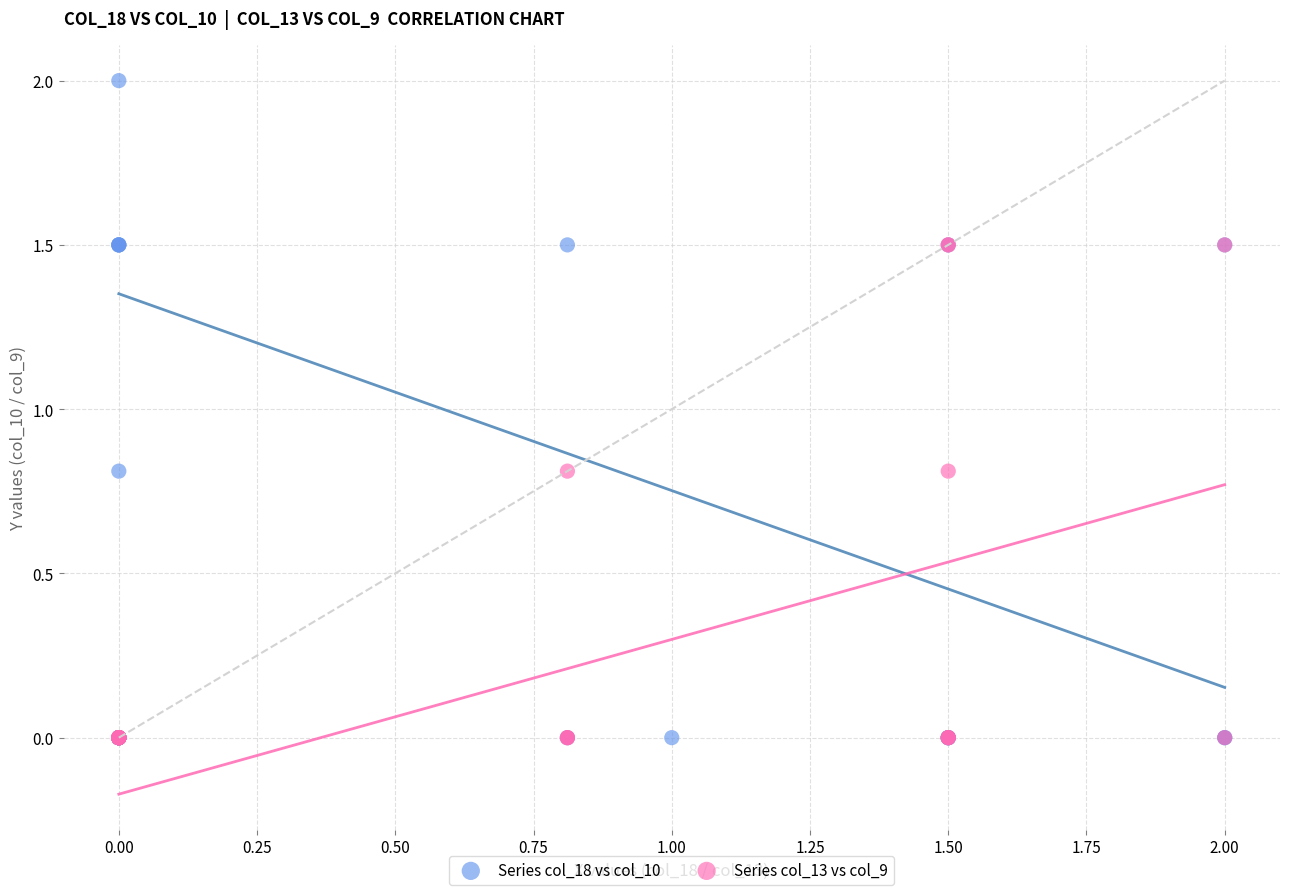

Which series reaches the maximum Y coordinate?

Series col_18 vs col_10